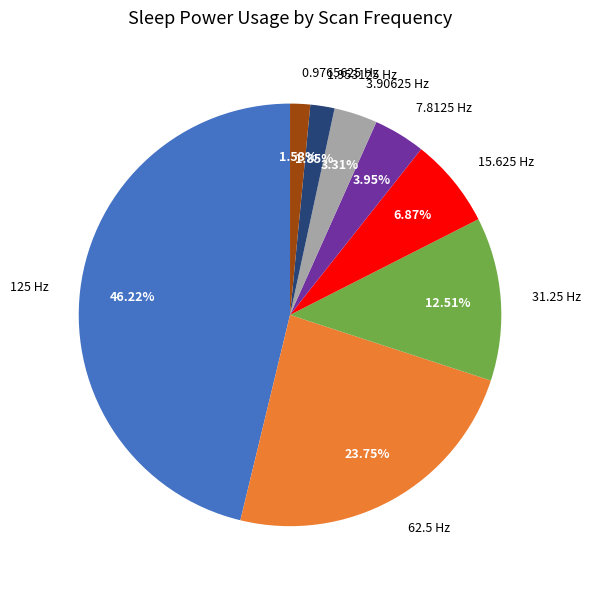

Is there any slice that represents more than half of the pie?

No